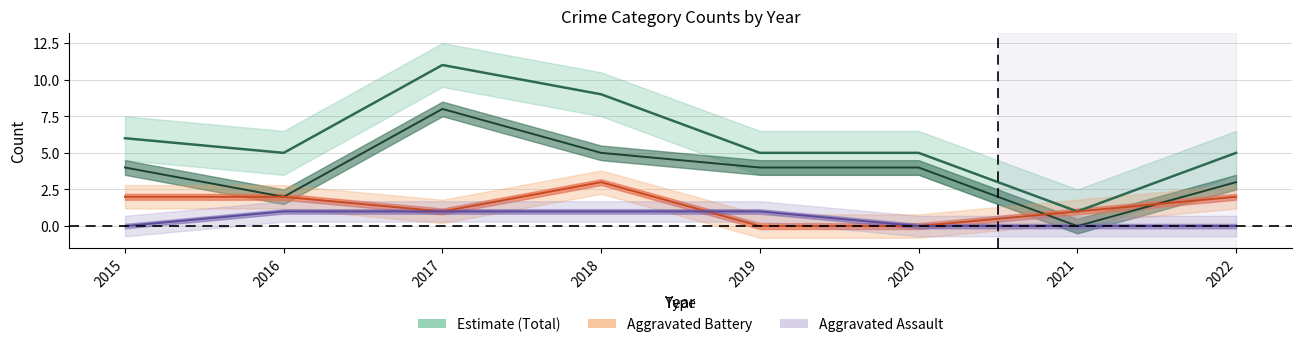

What is the total value across all series at 2019?

10